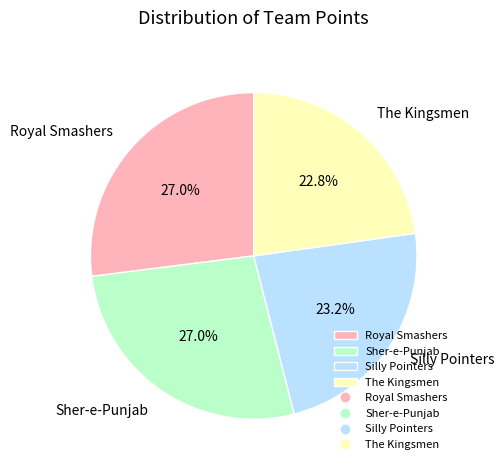

The Silly Pointers slice represents 17% of the pie. True or false?

False